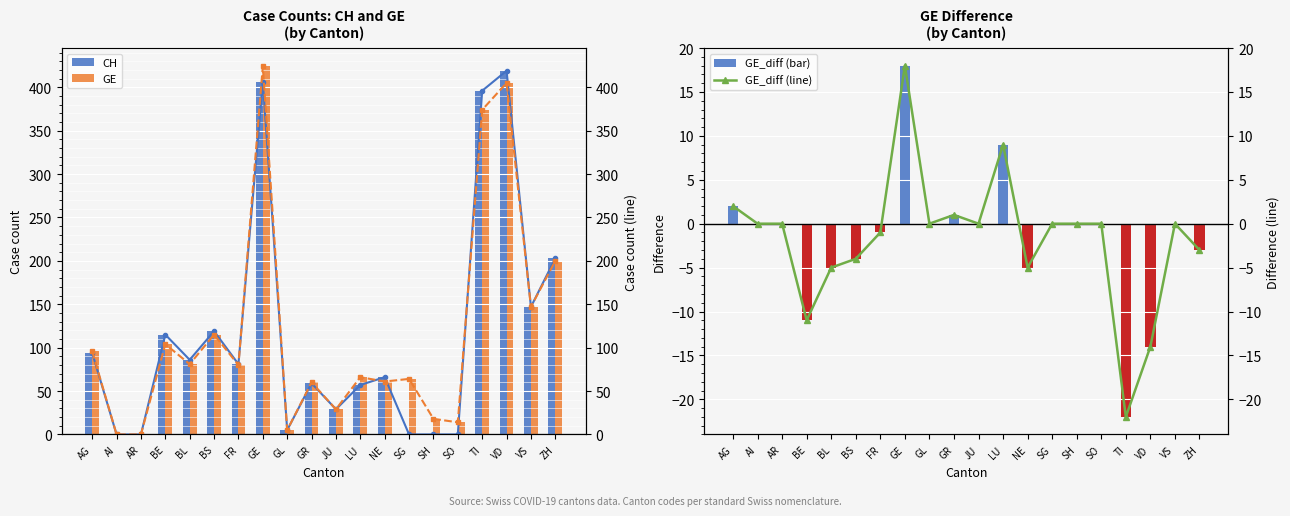

The value of GE (line) at TI is 490. True or false?

False